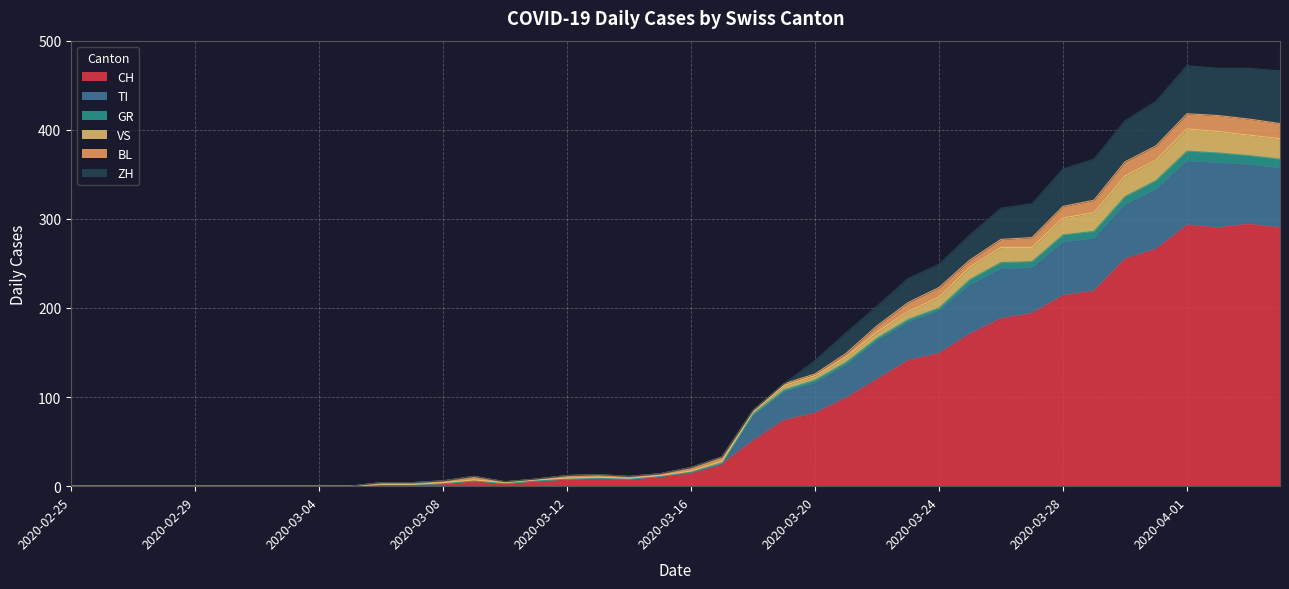

The TI series shows -123 at 2020-02-29. True or false?

False